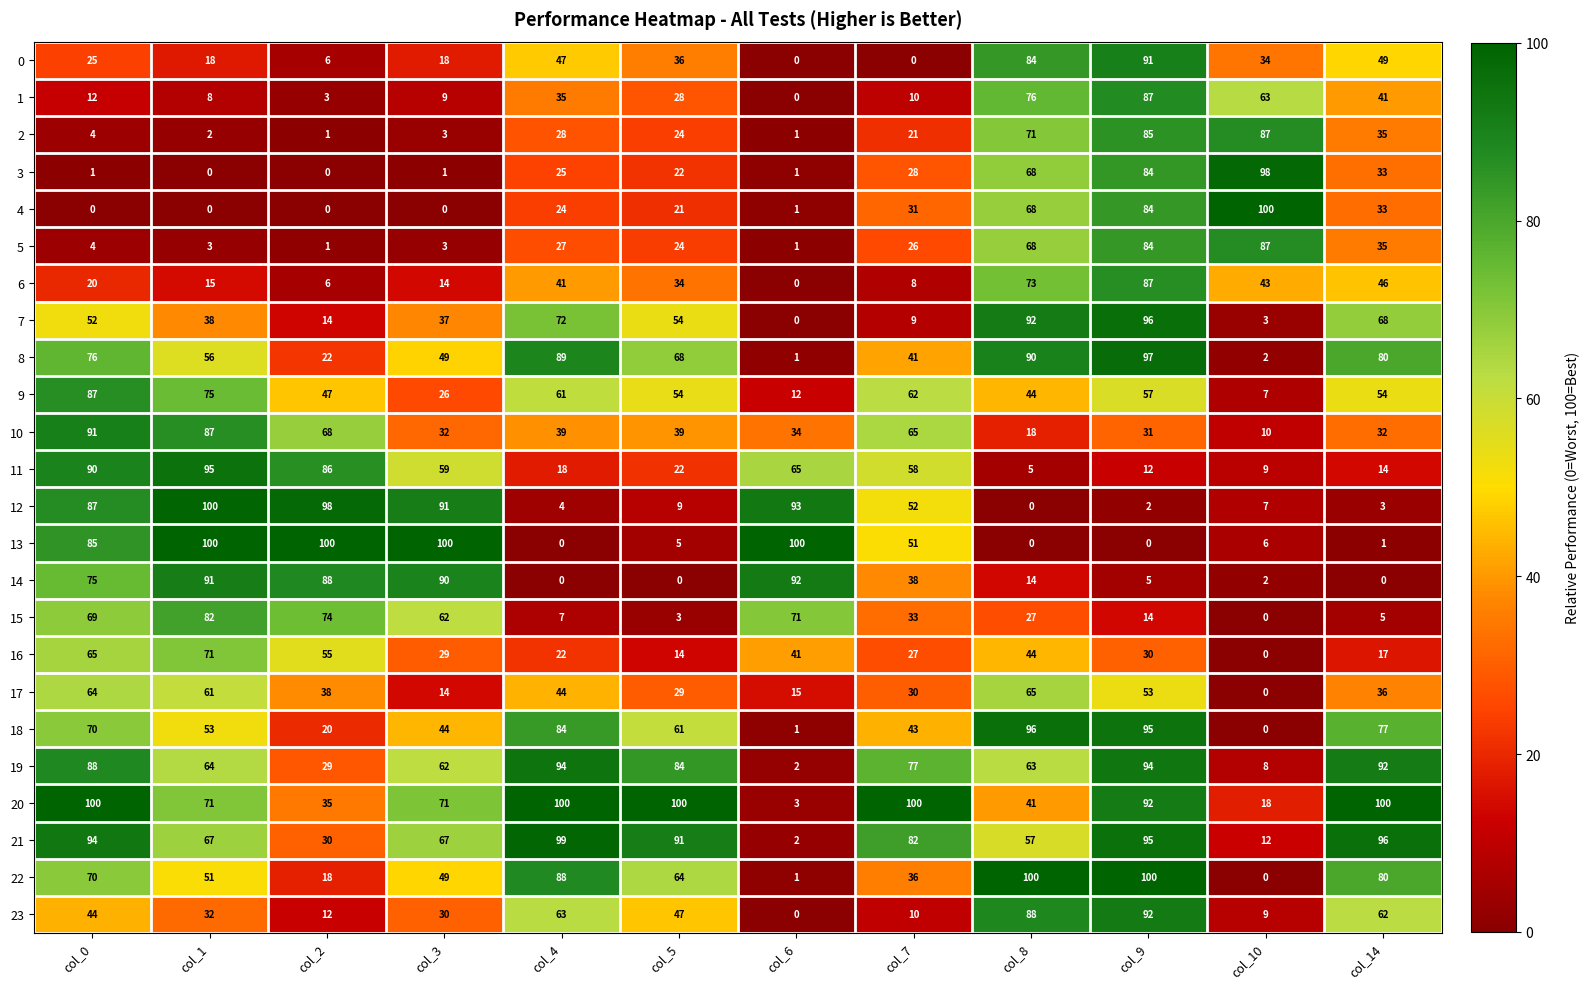

Between col_1 and col_5, which series saw the biggest shift?

13